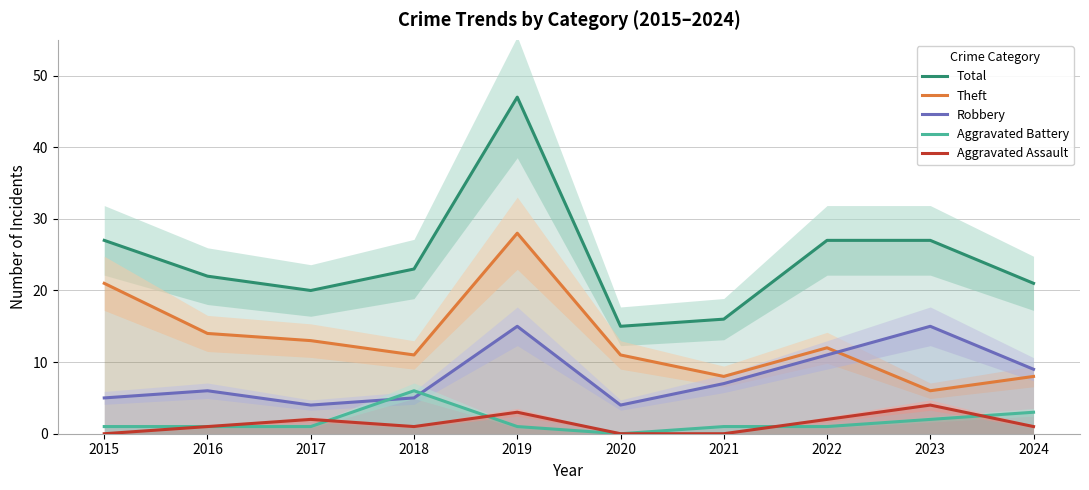

How many lines are shown in the chart?

5